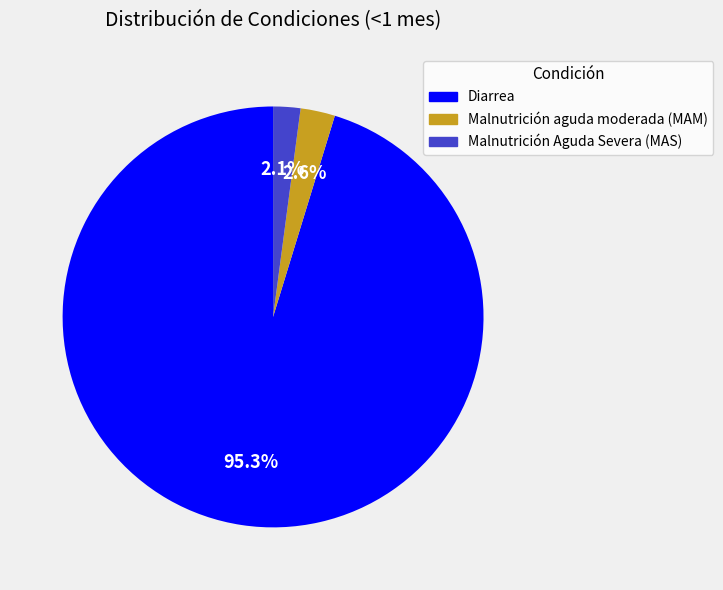

How many slices are in this pie chart?

3